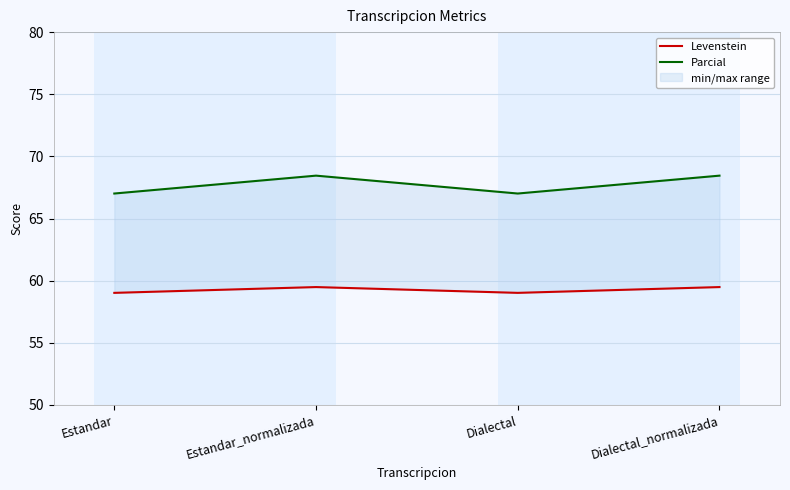

What position from the right is Estandar_normalizada?

3